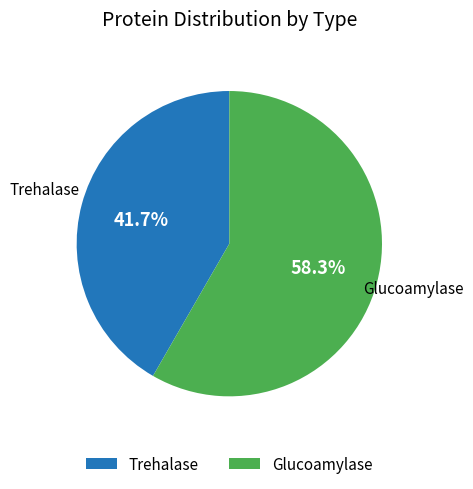

Rank the categories by value from highest to lowest.

Glucoamylase, Trehalase